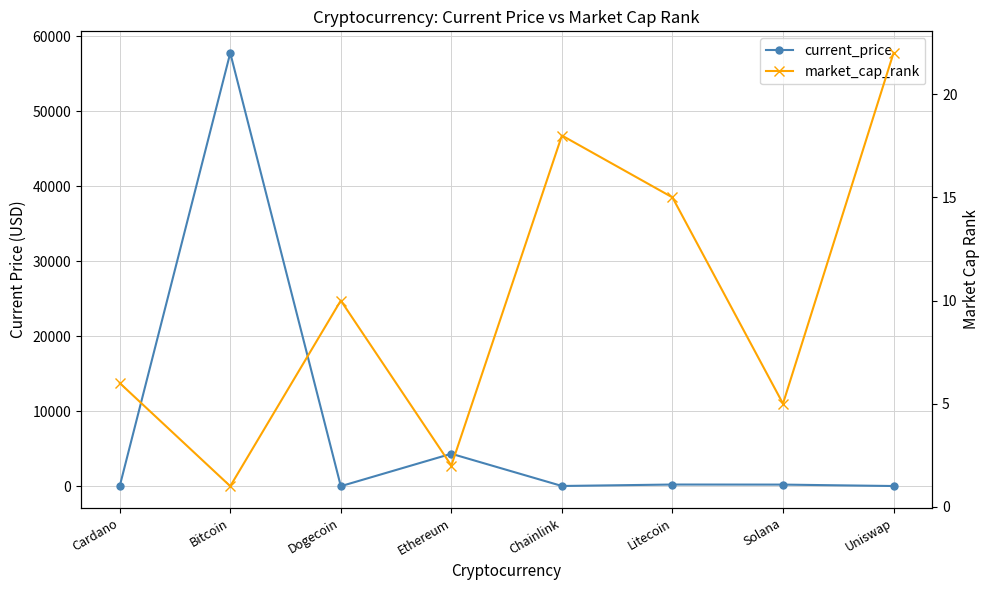

How many values in the market_cap_rank series exceed 10?

3